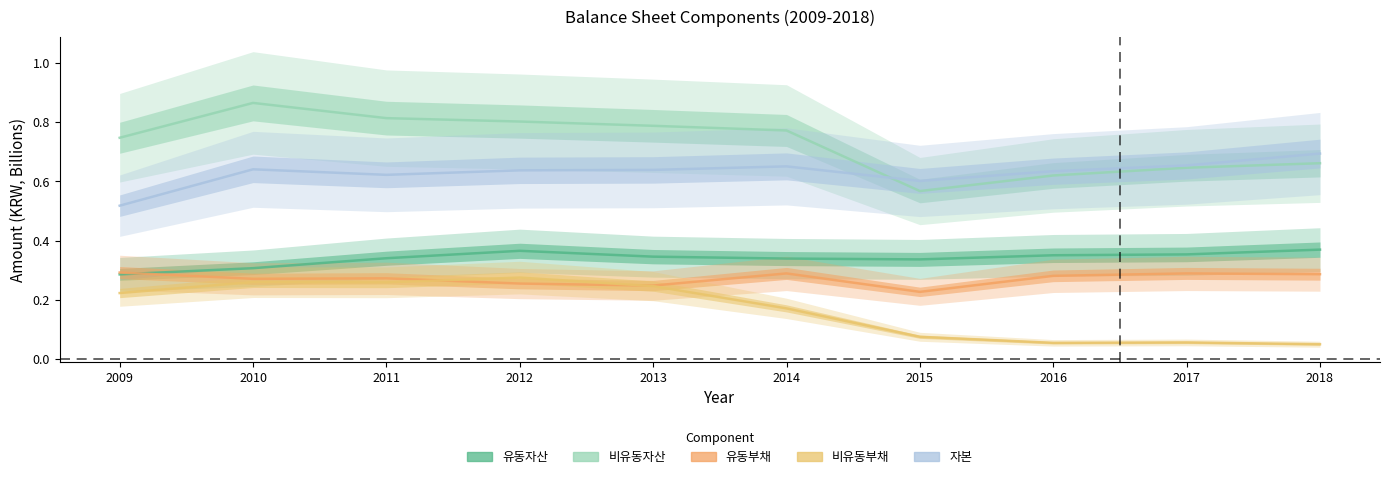

The 비유동부채 series shows 0.0 at 2018. True or false?

False